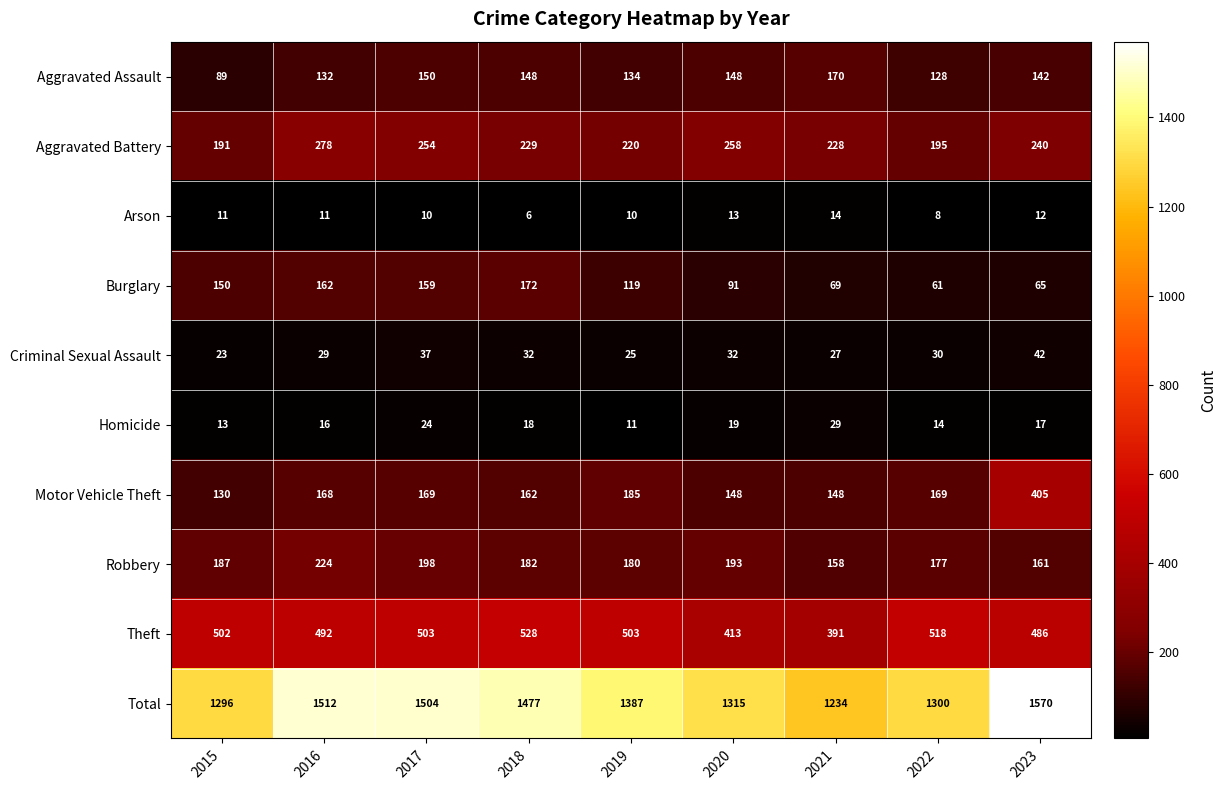

The Theft series shows 183 at 2018. True or false?

False